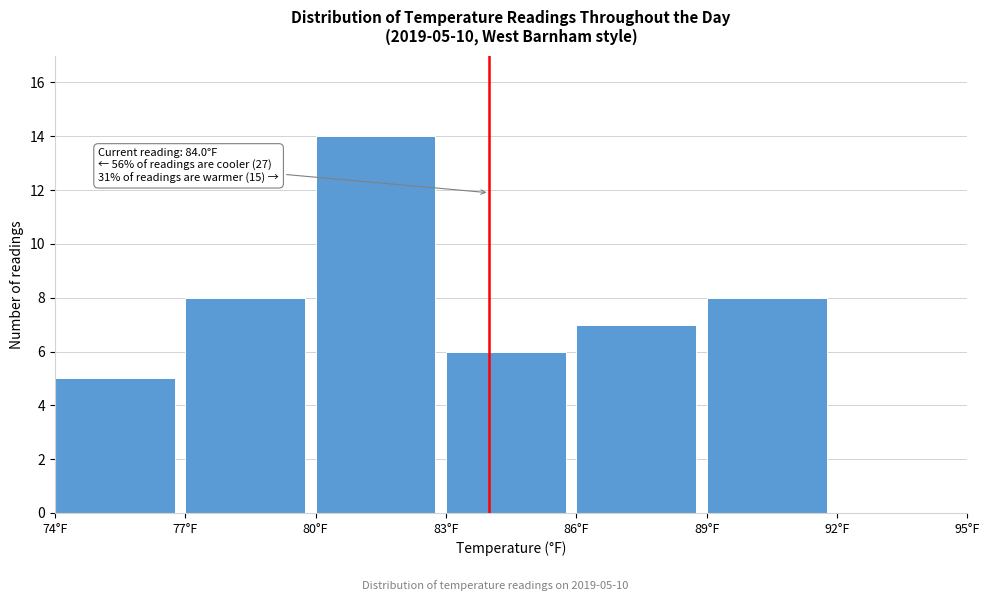

Over which range of the x-axis is the bar tallest?

80 to 83